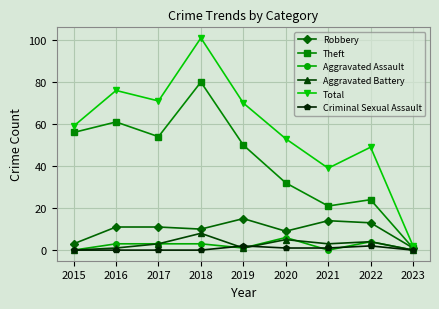

At which label is Robbery closest to 8?

2020